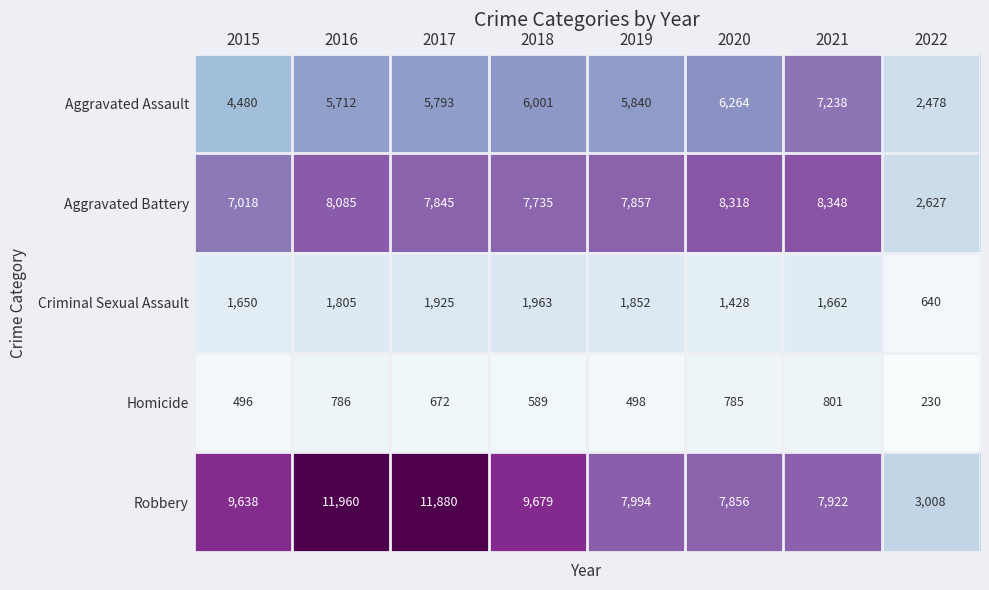

What is the maximum value shown in the chart?

11960